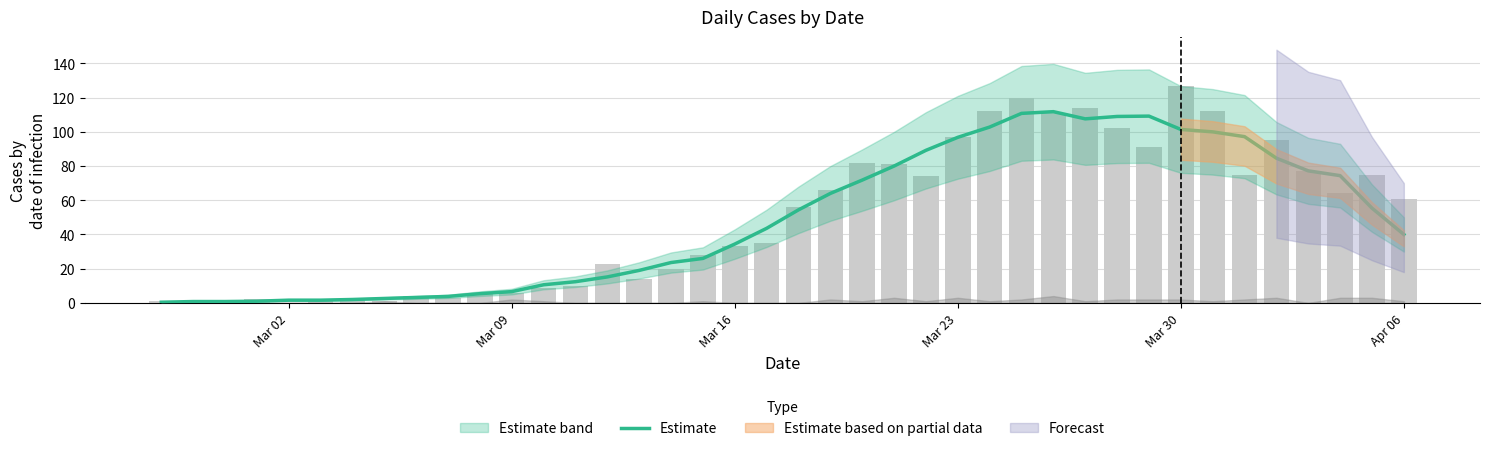

What is the value of the Estimate bar at the 35th from the left?

97.2